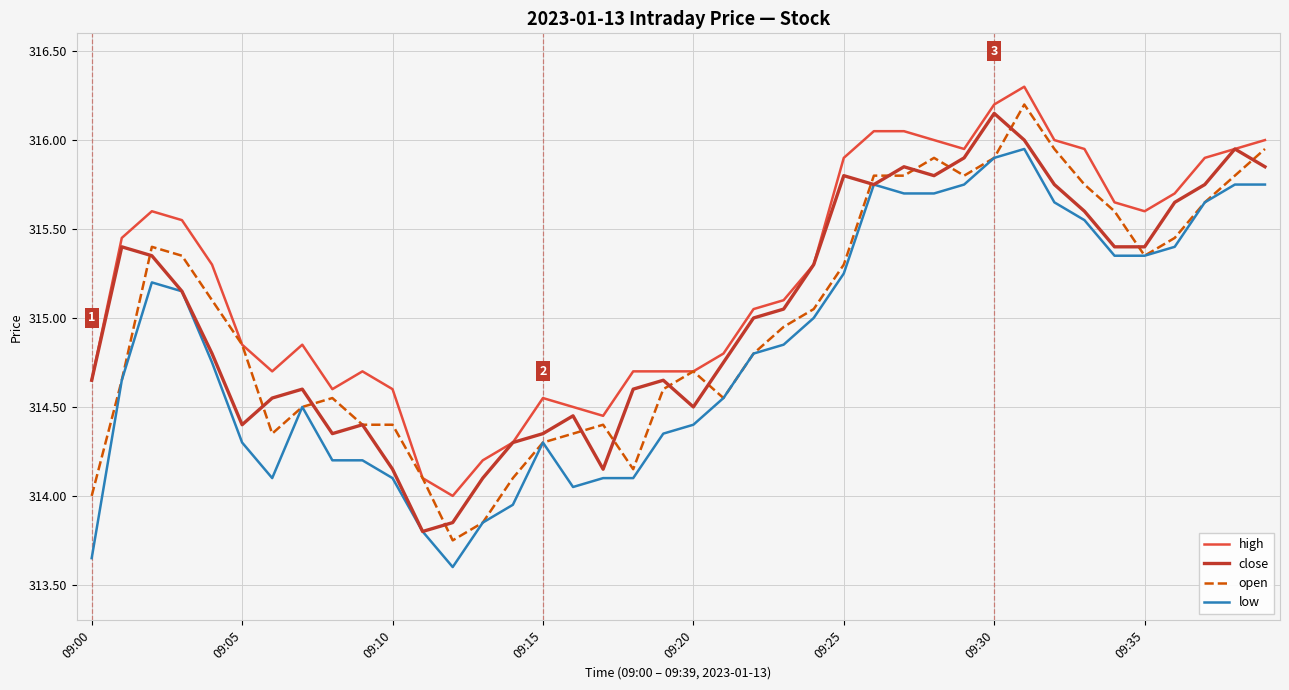

What is the greatest value displayed?

316.3